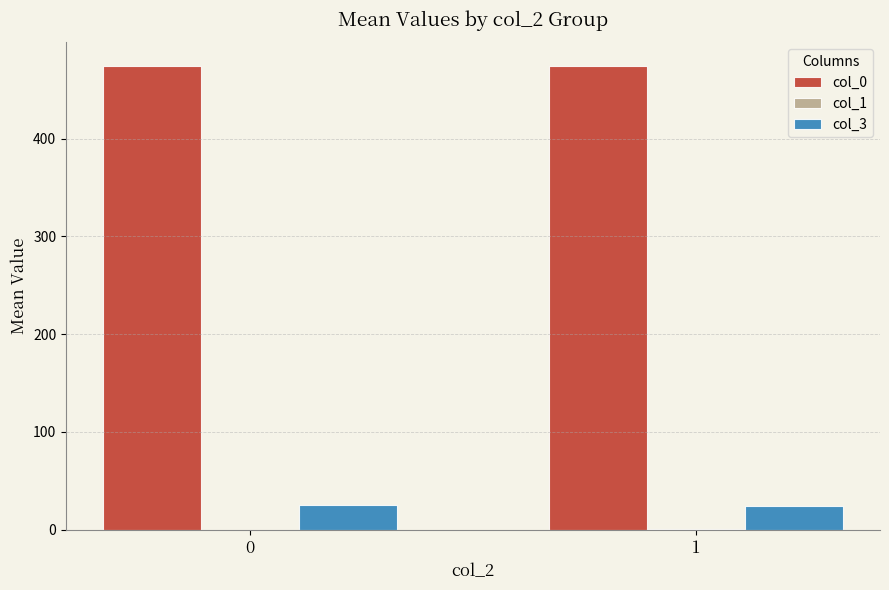

Which series has the largest total across all categories?

col_0